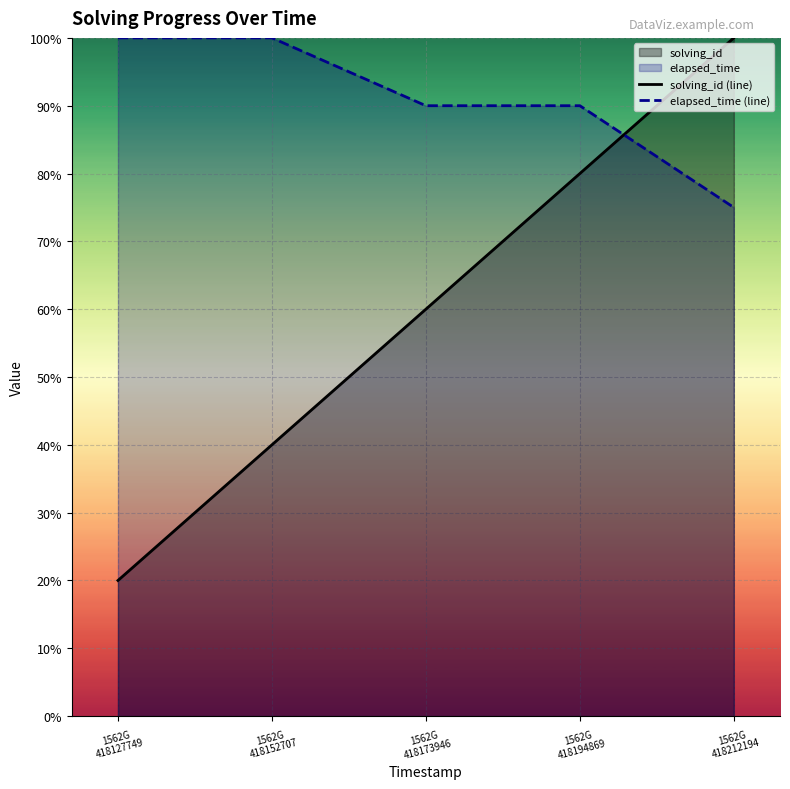

The solving_id (line) series shows 20 at 1562G
418127749. True or false?

True